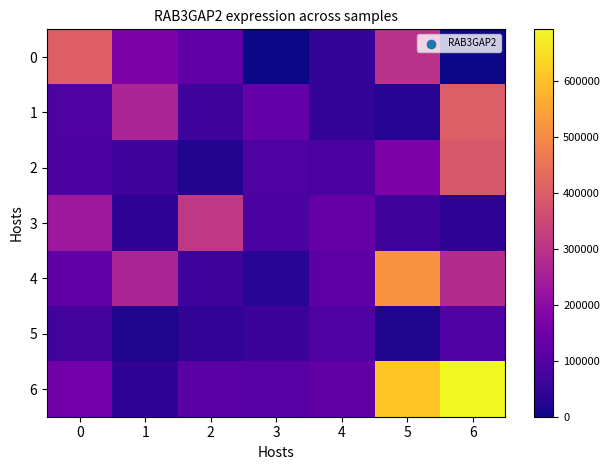

At 3, list the series in order from largest to smallest.

1, 6, 2, 3, 5, 4, 0